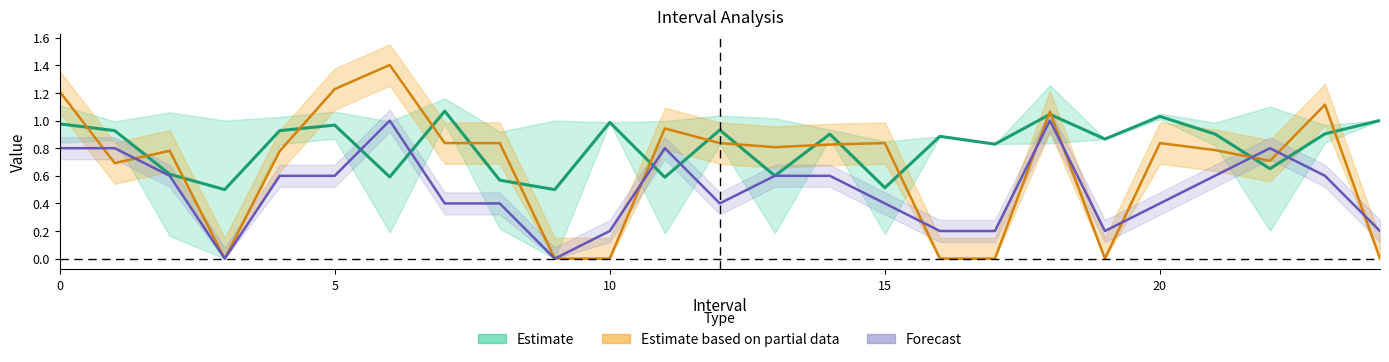

How many intersections are there between Forecast and Estimate based on partial data?

10